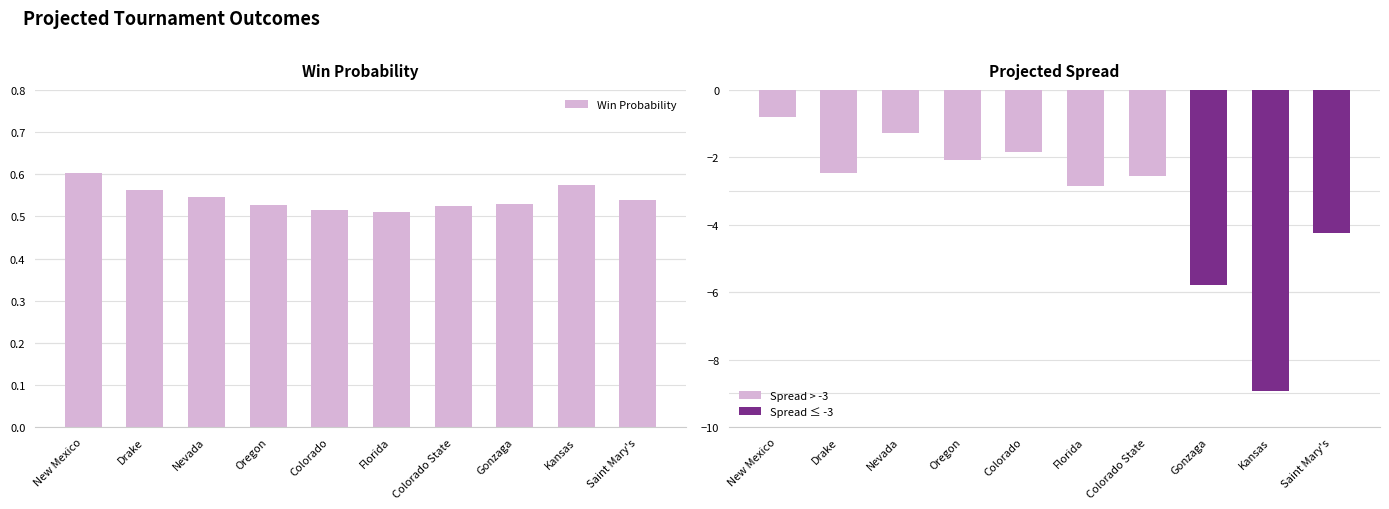

Reading right to left, transcribe all the data shown in this chart.

Win Probability: 0.5	0.6	0.5	0.5	0.5	0.5	0.5	0.5	0.6	0.6
Projected Spread: -4.2	-8.9	-5.8	-2.5	-2.8	-1.8	-2.1	-1.3	-2.5	-0.8